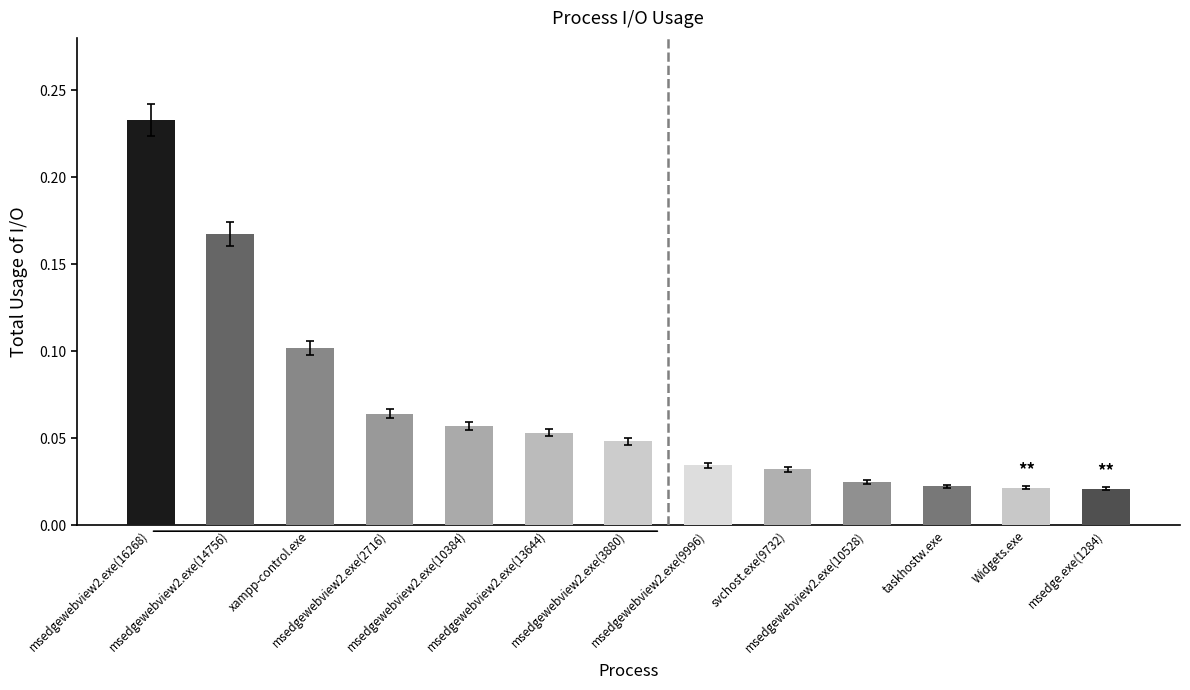

What is the sum of all values?

0.9